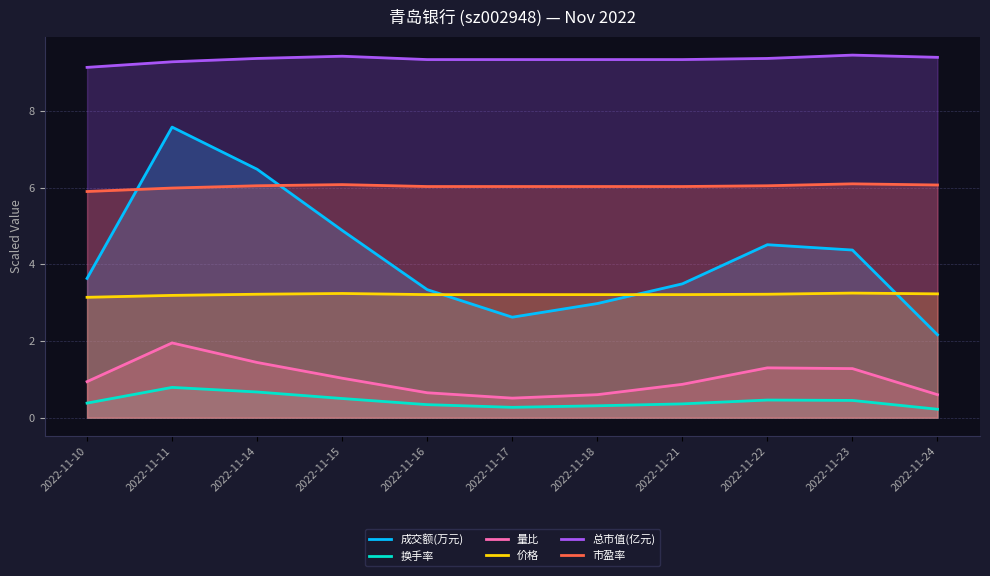

True or false: 量比 and 价格 cross at least once.

False